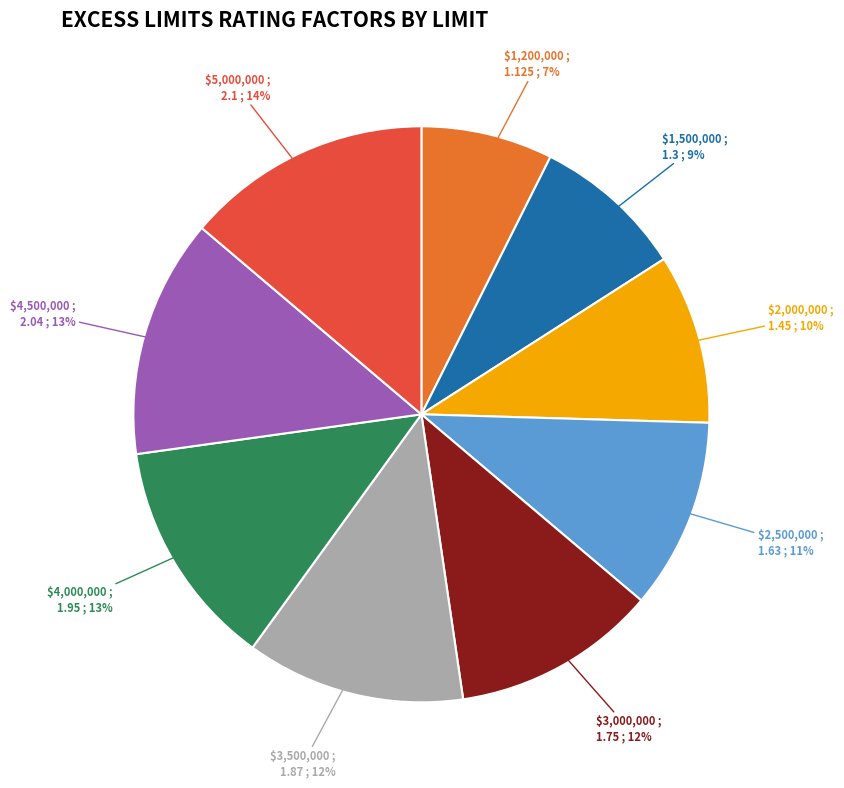

Which slice is the smallest?

$1,200,000